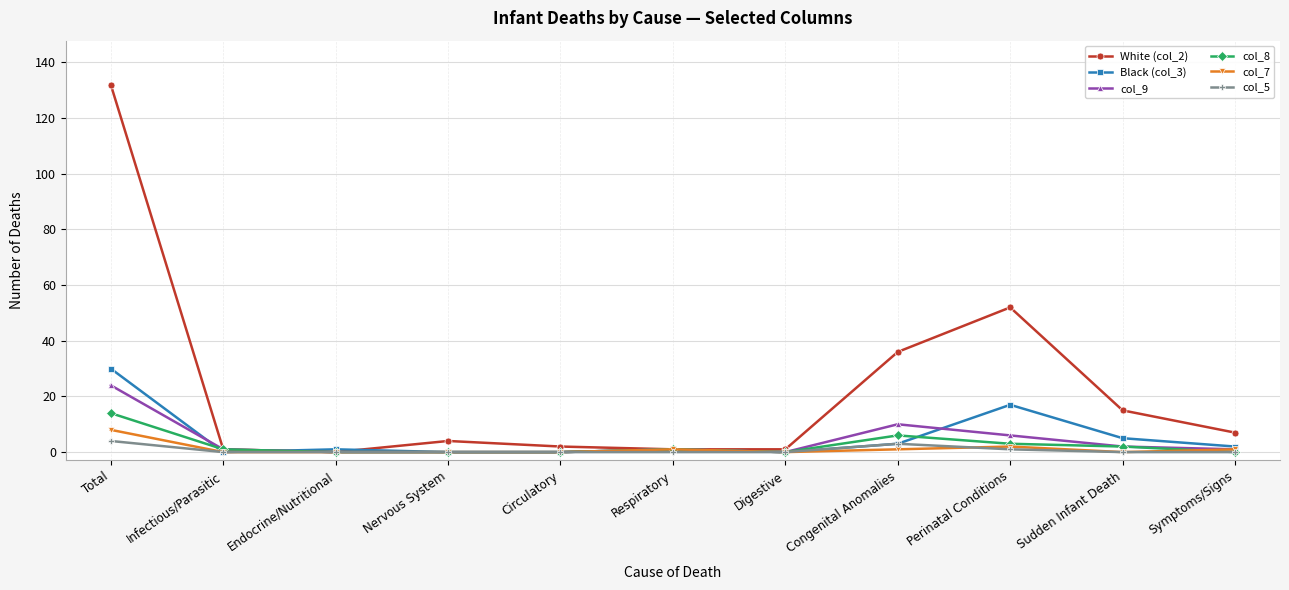

Read the col_9 value at Perinatal Conditions.

6